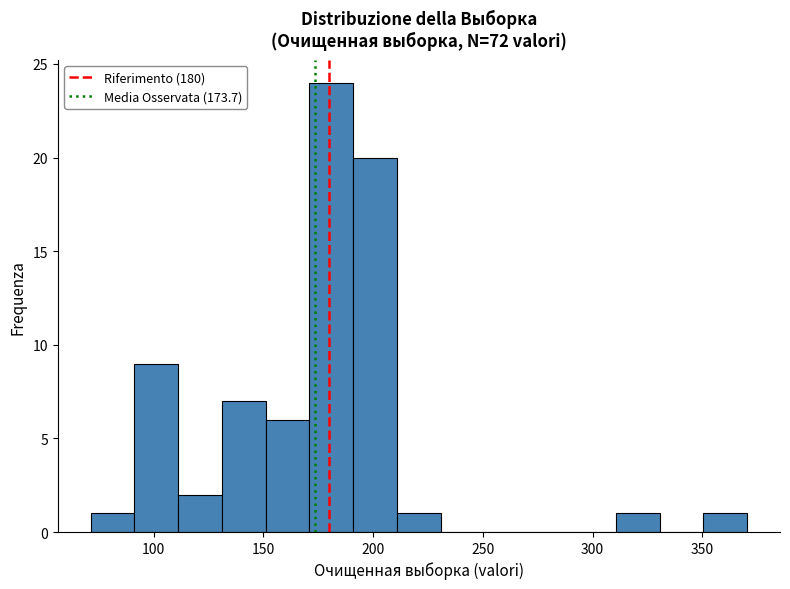

Read against the x-axis, roughly where is the centre of the tallest bar?

180